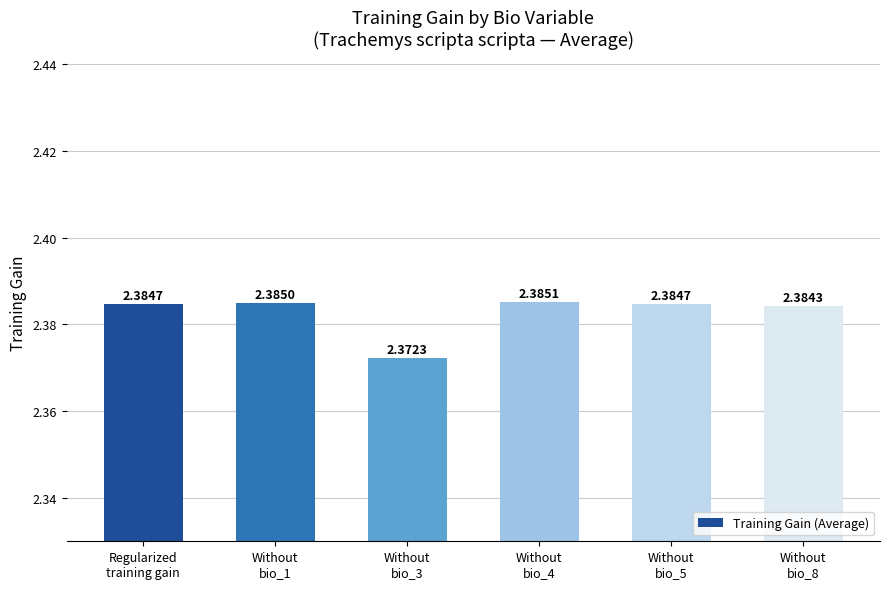

What is the sum of all values?

14.3